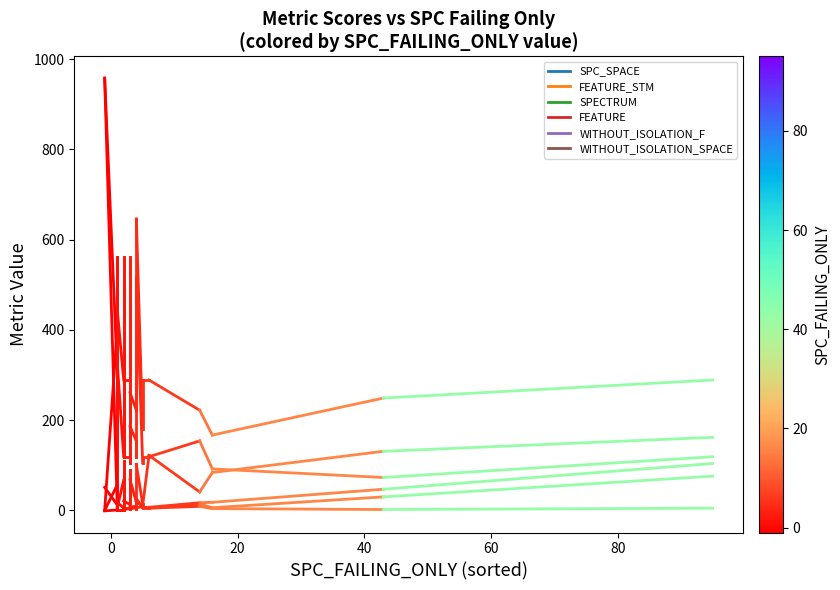

Which series has the largest range (max minus min)?

SPC_SPACE